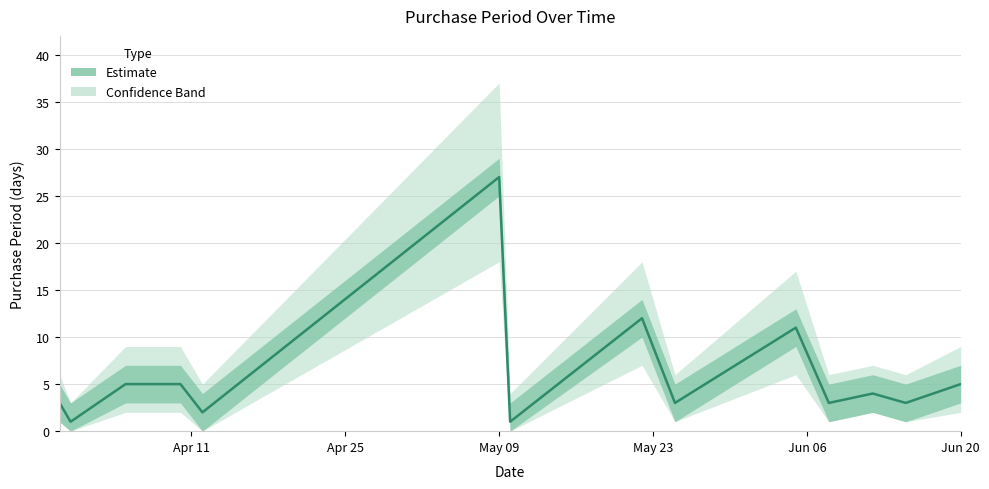

Is this an area chart (filled region under the line)?

No